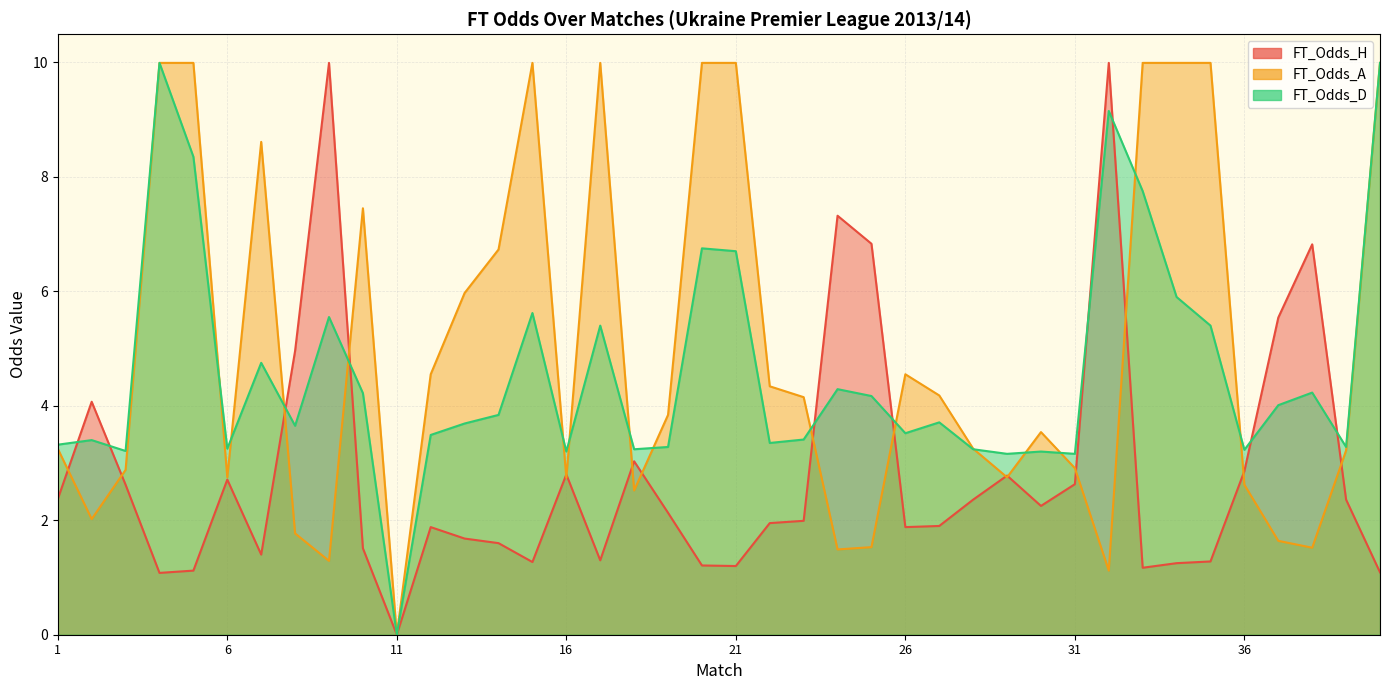

What value does the FT_Odds_A series have at 18?

2.5